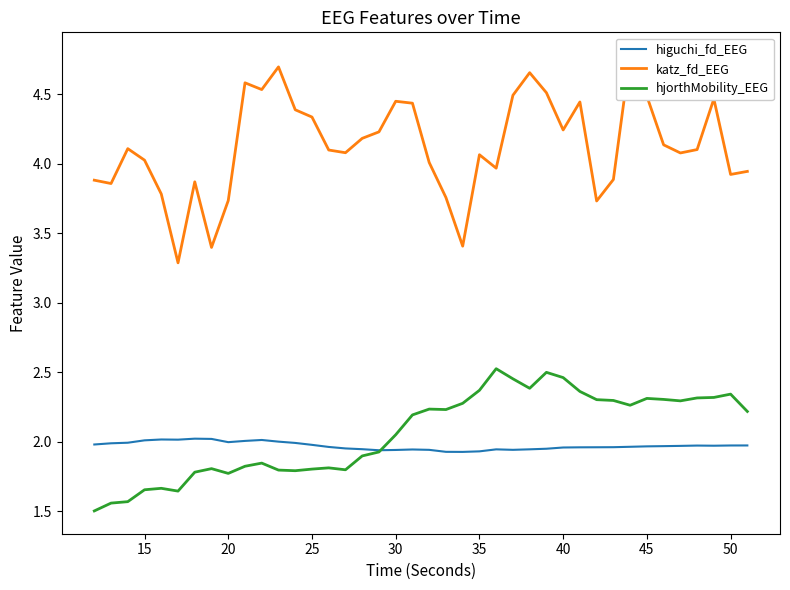

Is it true that hjorthMobility_EEG equals 3.7 at 35?

False